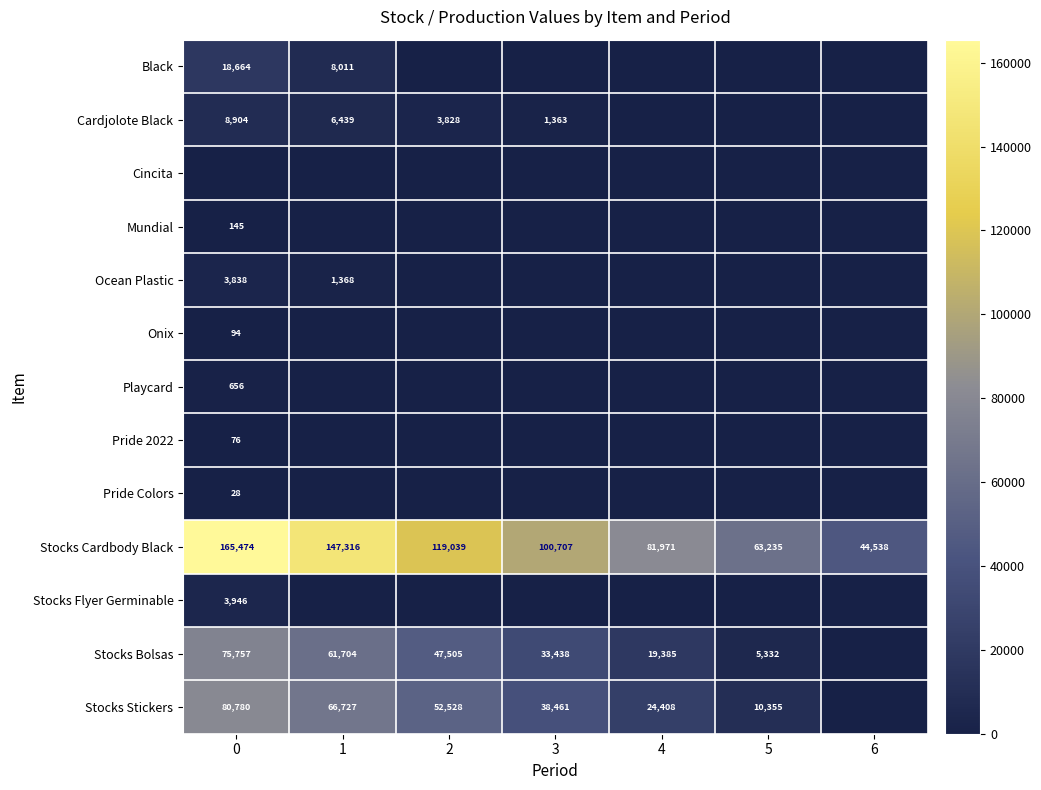

At how many categories does at least one series exceed 112378?

3